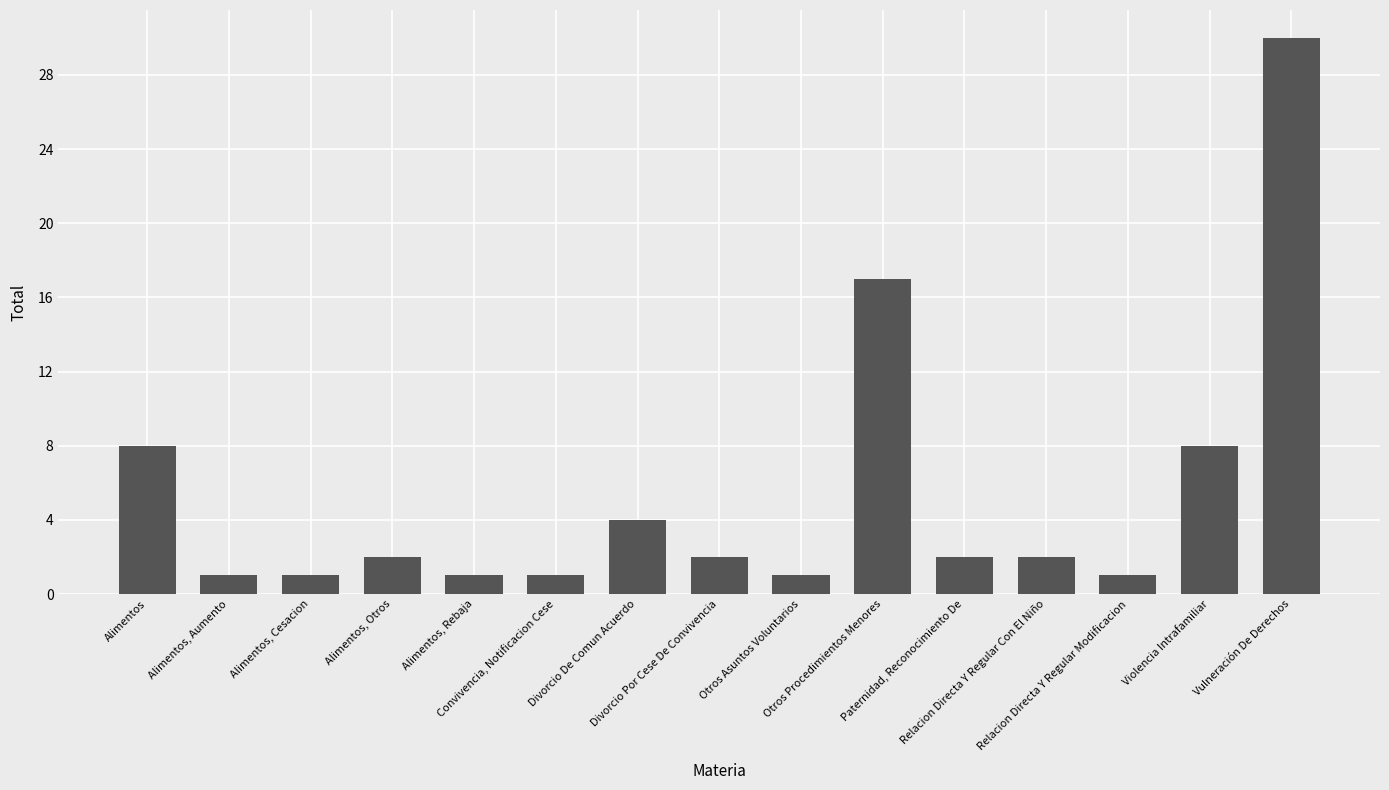

What is the maximum value shown in the chart?

30